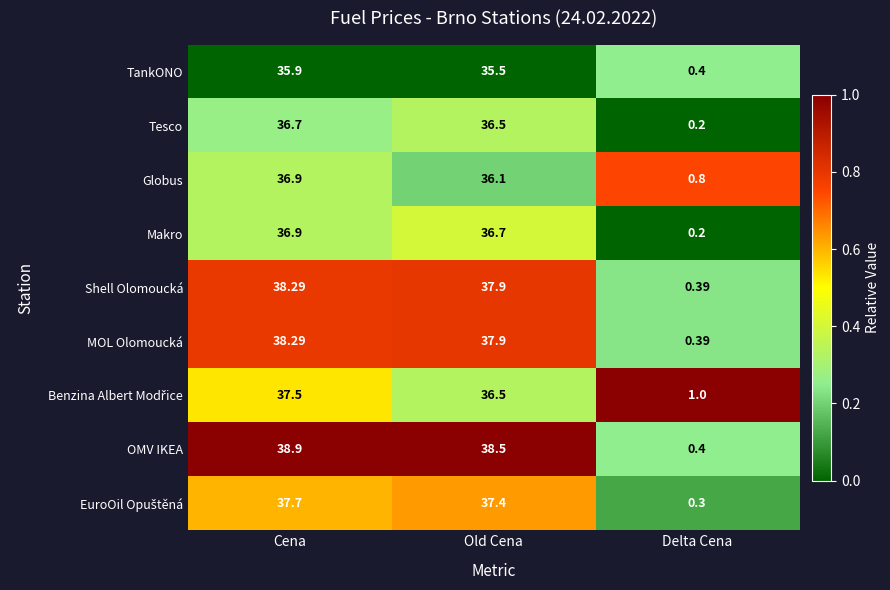

Which category has the lowest value in the OMV IKEA series?

Delta Cena